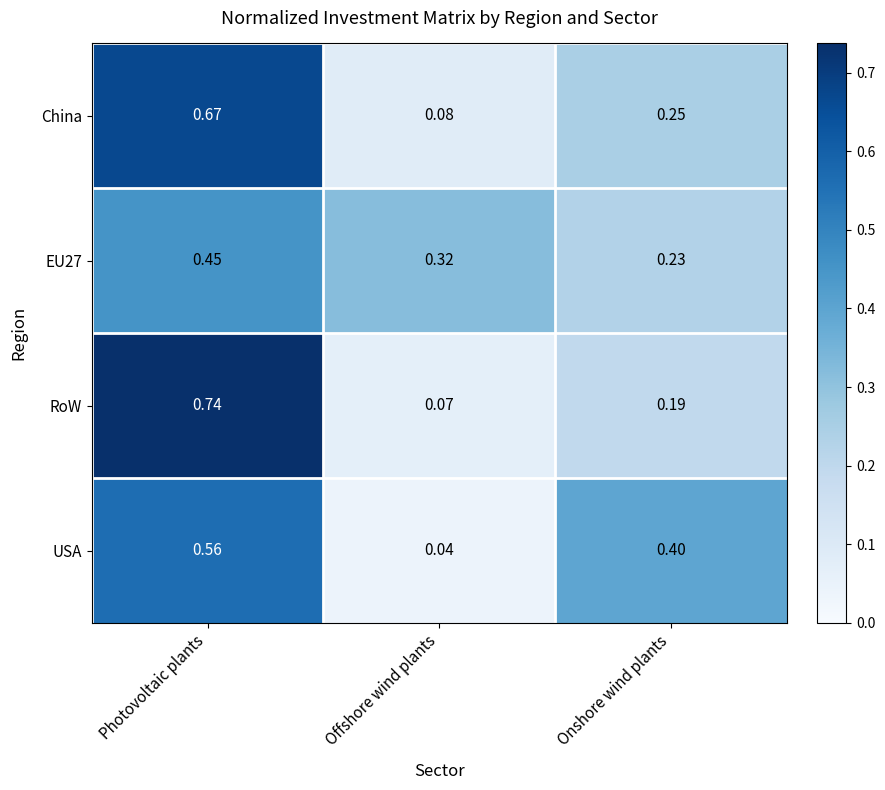

At which label is RoW closest to 0?

Offshore wind plants